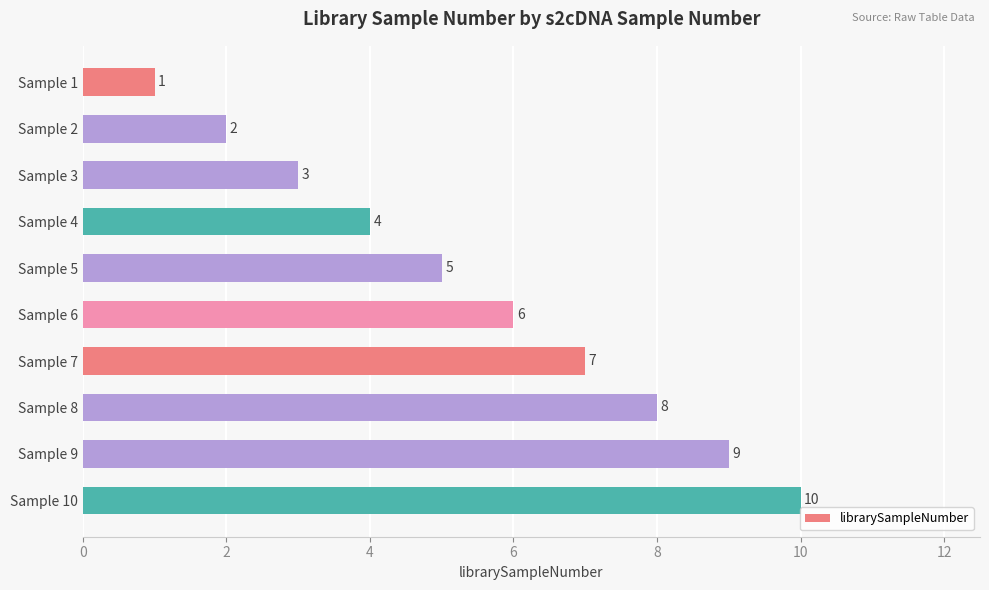

How many series are shown in this chart?

1